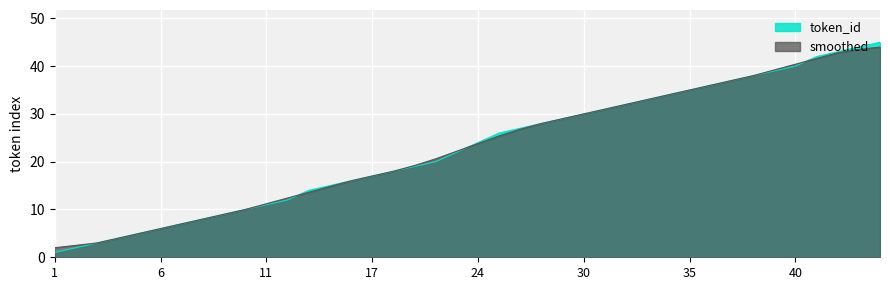

What is the maximum value for token_id?

45.0